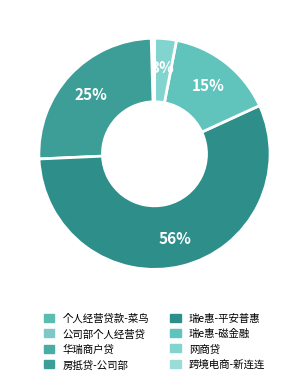

Rank the categories by value from highest to lowest.

瑞e惠-平安普惠, 房抵贷-公司部, 瑞e惠-磁金融, 网商贷, 华瑞商户贷, 公司部个人经营贷, 个人经营贷款-菜鸟, 跨境电商-新连连